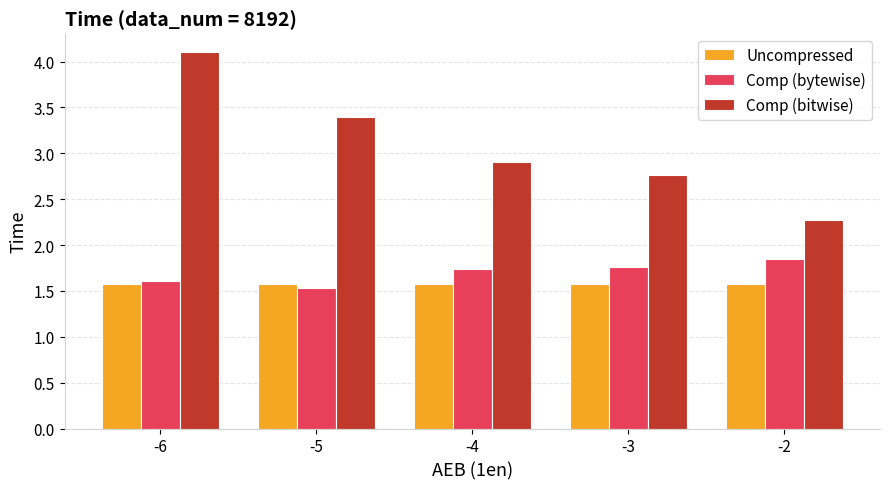

What is the total value across all series at -4?

6.2